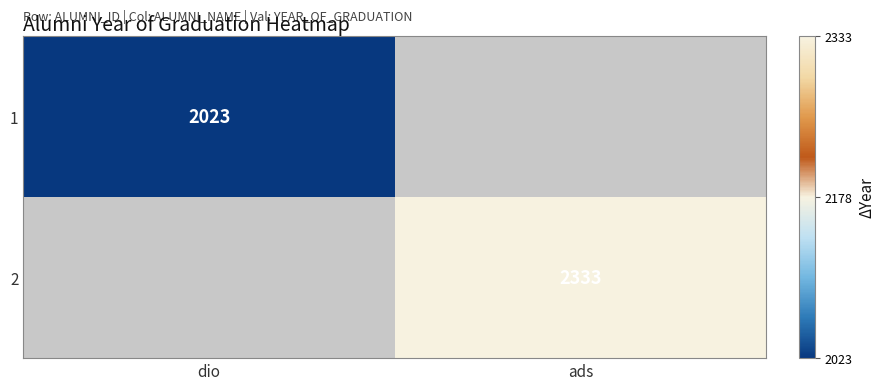

Is it true that 2 equals 2333 at ads?

True